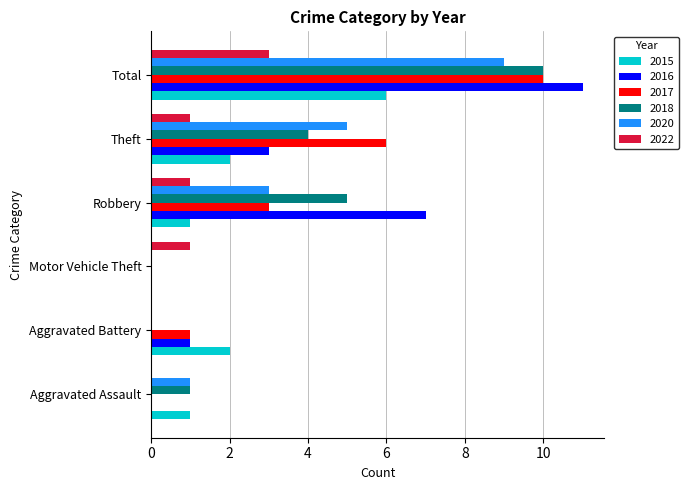

What is the greatest value displayed?

11